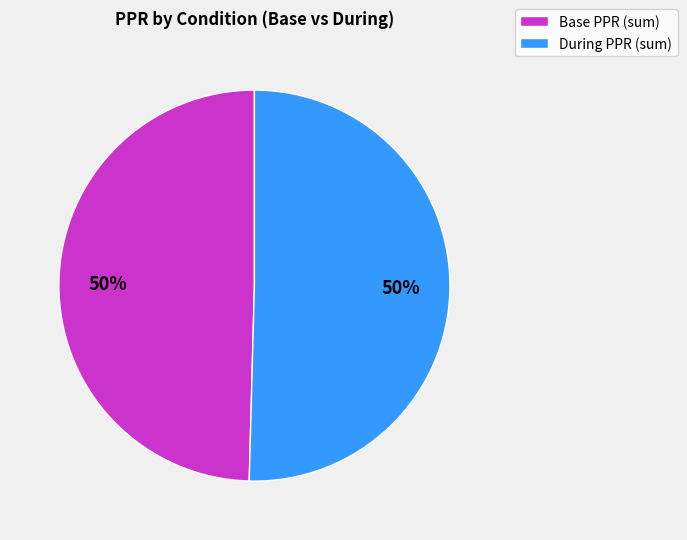

To the nearest percent, what is the average slice percentage?

50%